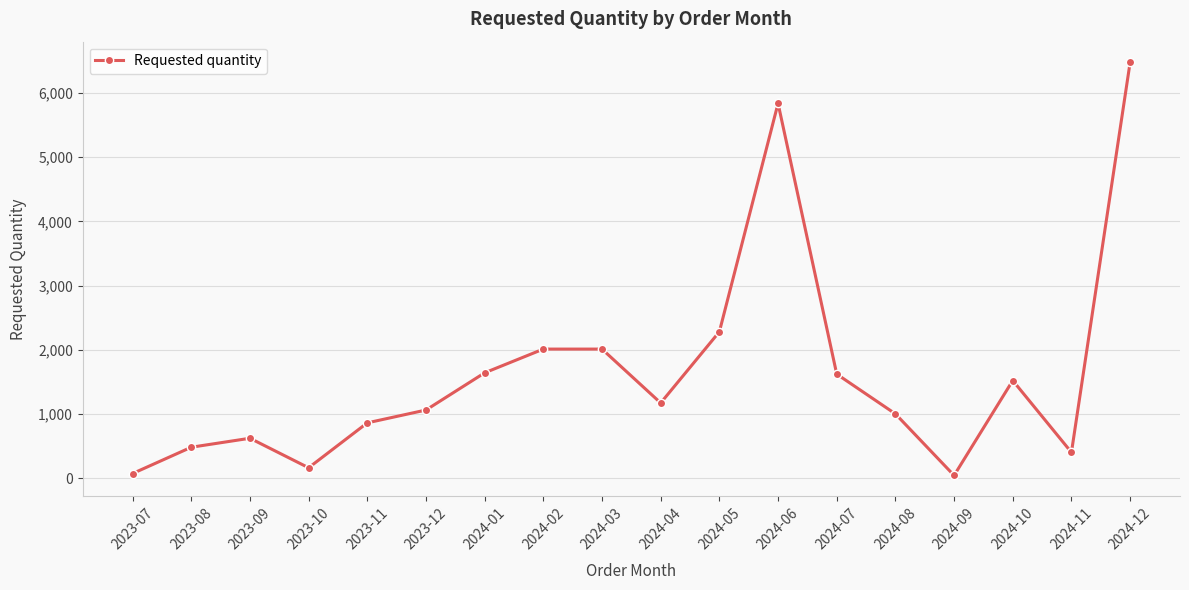

At which category does the chart reach its peak across all series?

2024-12